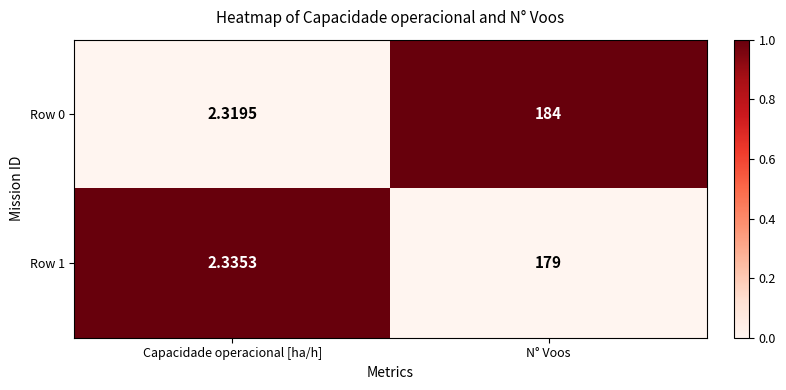

Count the number of categories in the chart.

2